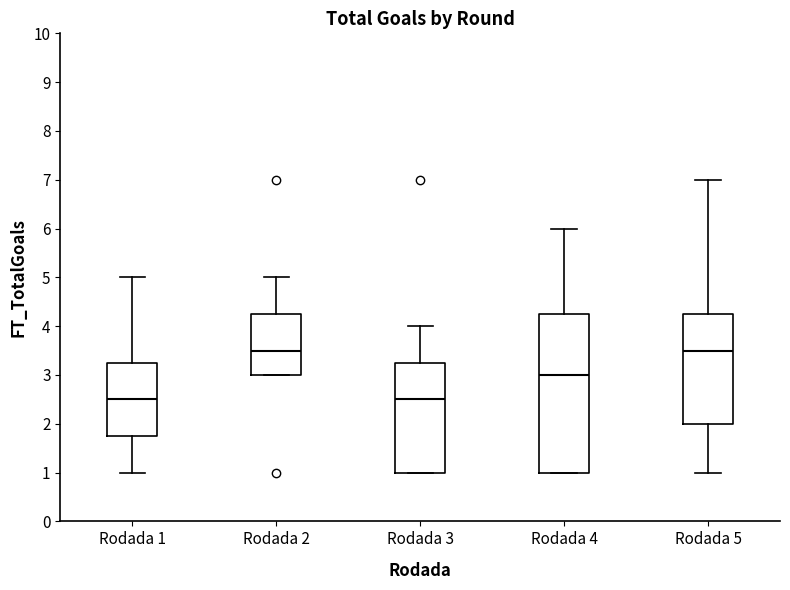

Where is the lower edge of the box for Rodada 2 on the y-axis? The values are not printed on the chart, so give them approximately, as read against the axis.

3.0